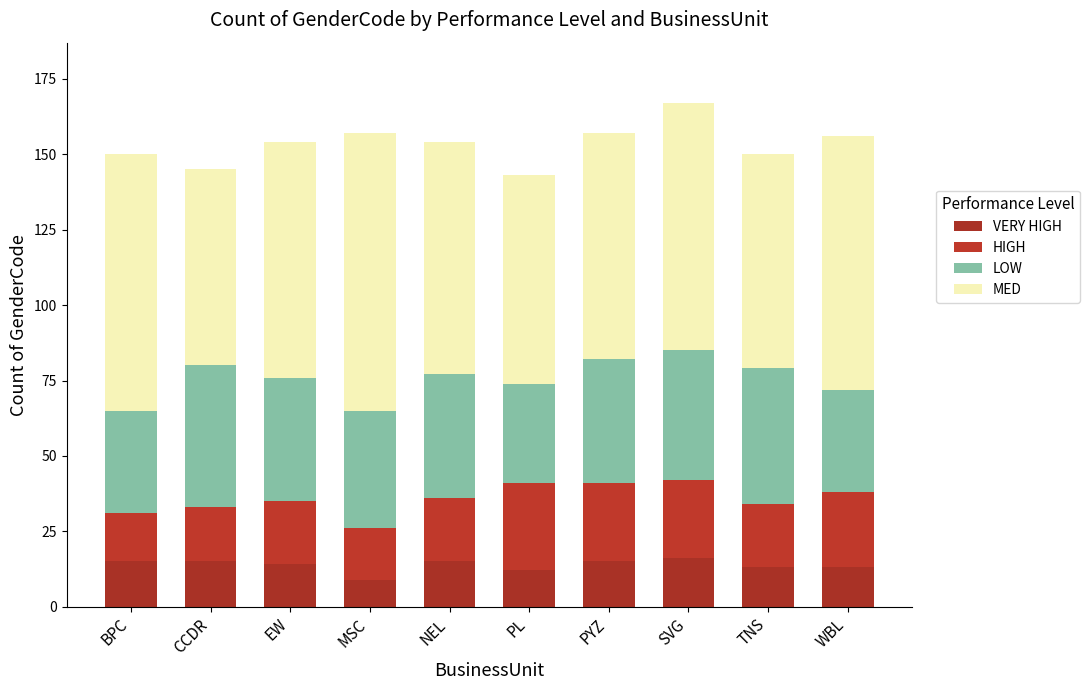

What value does the VERY HIGH series have at BPC?

15